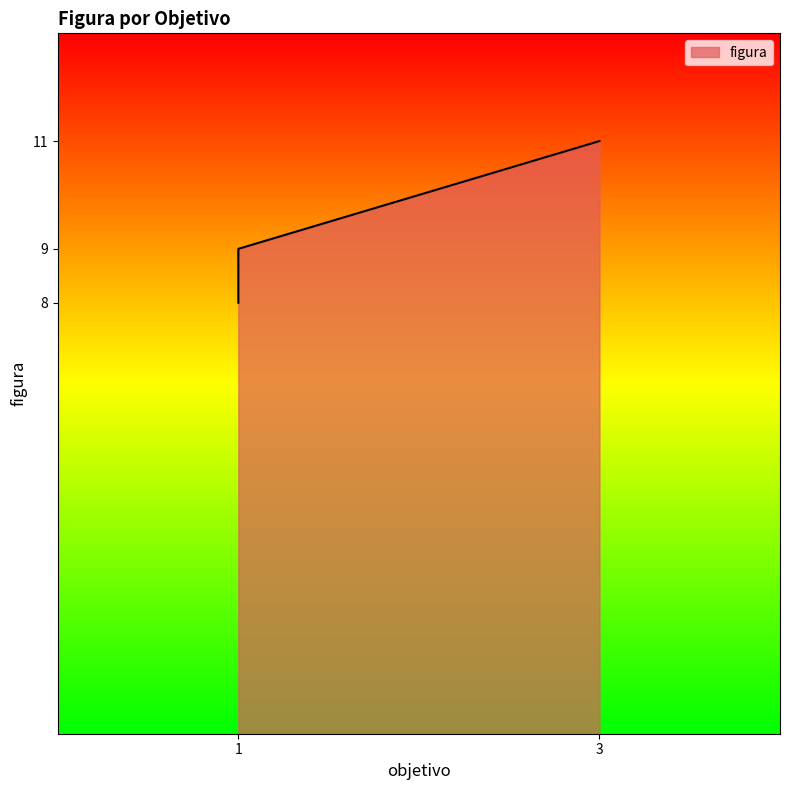

Is it true that the value at 1 is 4?

False